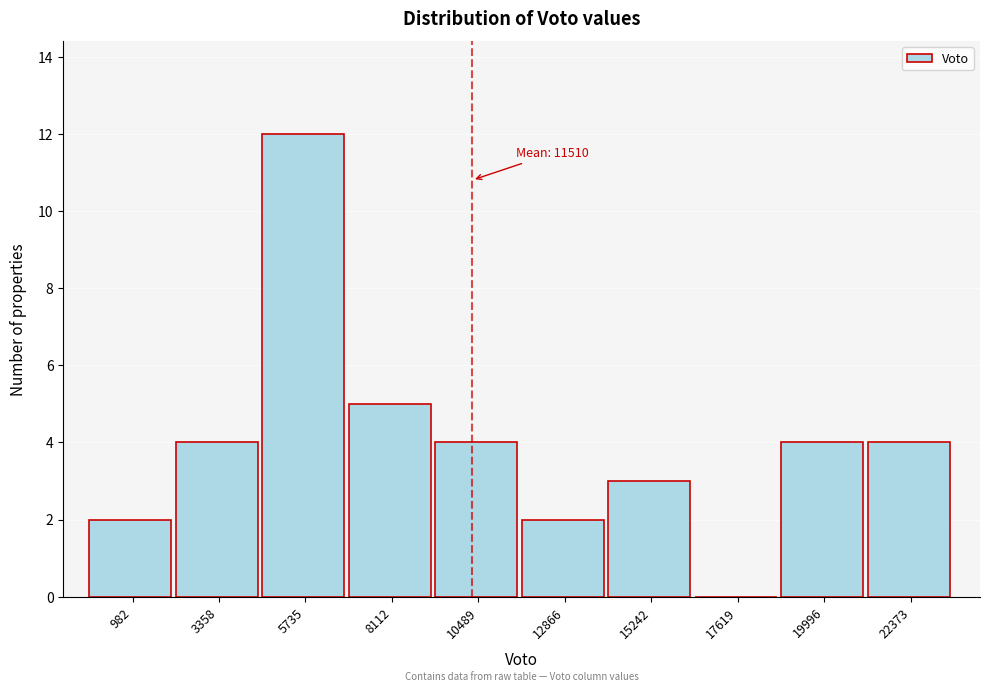

Reading right to left, transcribe all the data shown in this chart.

22373=4	19996=4	17619=0	15242=3	12866=2	10489=4	8112=5	5735=12	3358=4	982=2